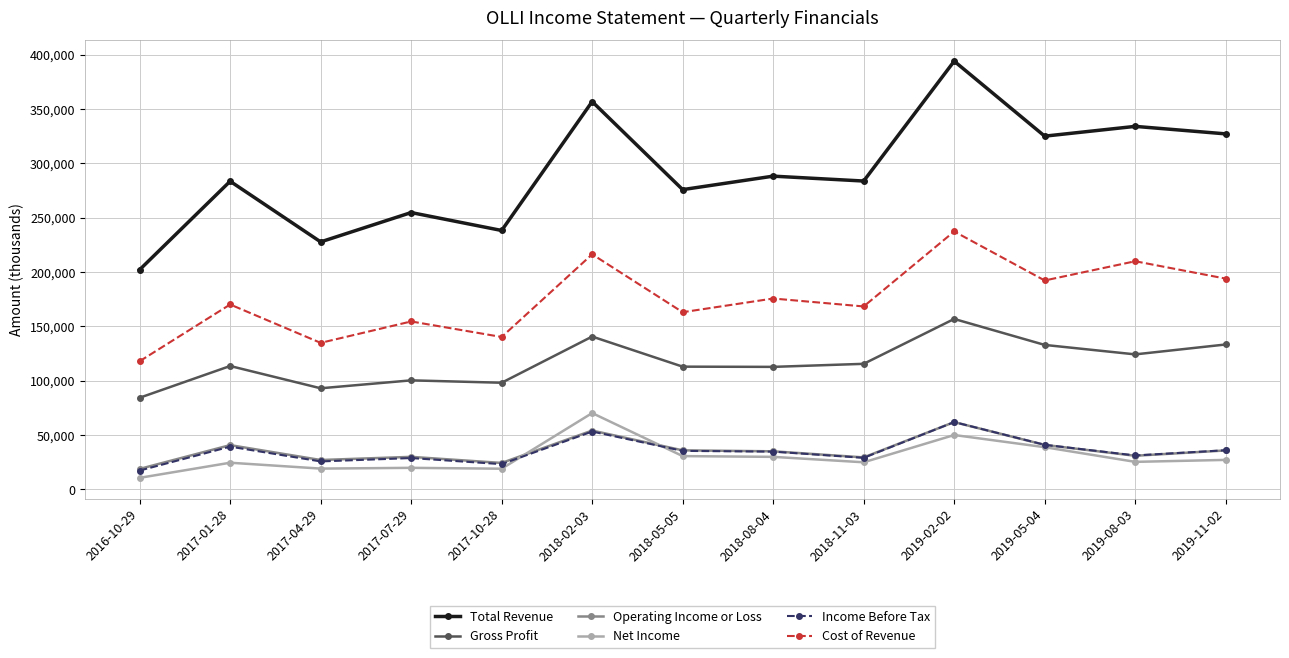

What is the spread (max minus min) of values at 2019-11-02?

300000